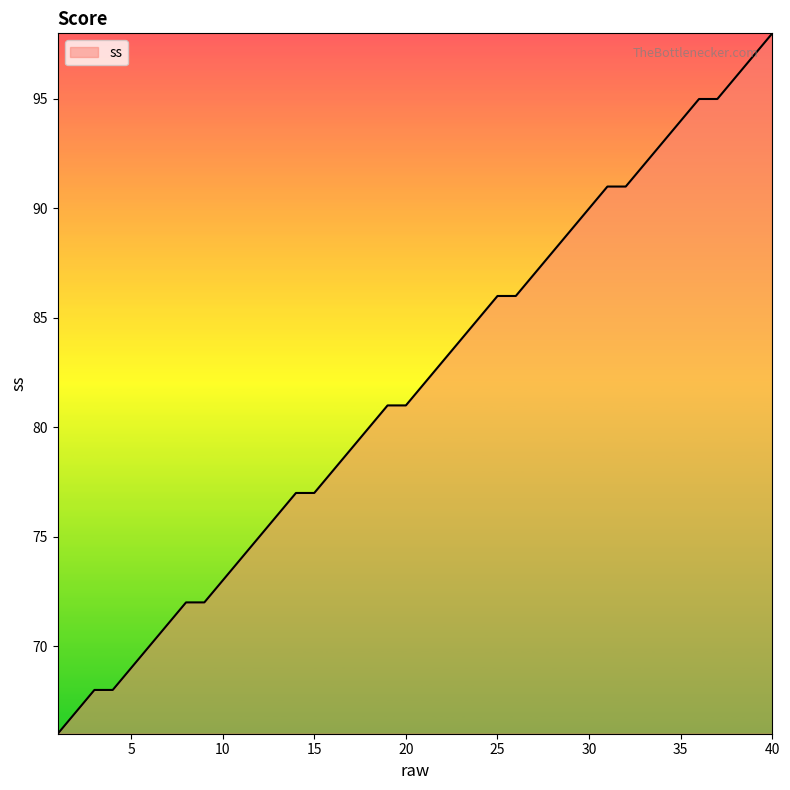

What is the smallest value displayed?

66